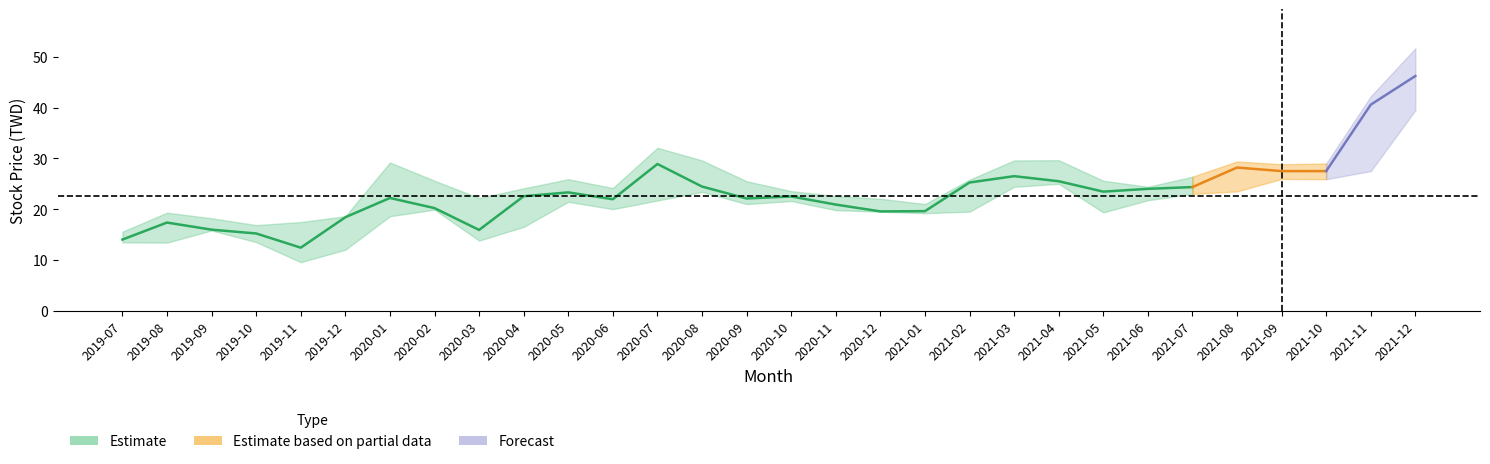

Which category has the lowest value across all series?

2019-11